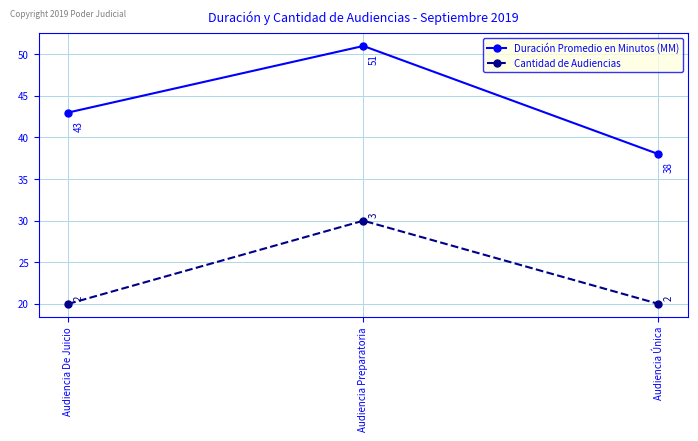

Reading right to left, what are all the values shown in this chart?

Duración Promedio en Minutos (MM): Audiencia Única=38	Audiencia Preparatoria=51	Audiencia De Juicio=43
Cantidad de Audiencias: Audiencia Única=20	Audiencia Preparatoria=30	Audiencia De Juicio=20